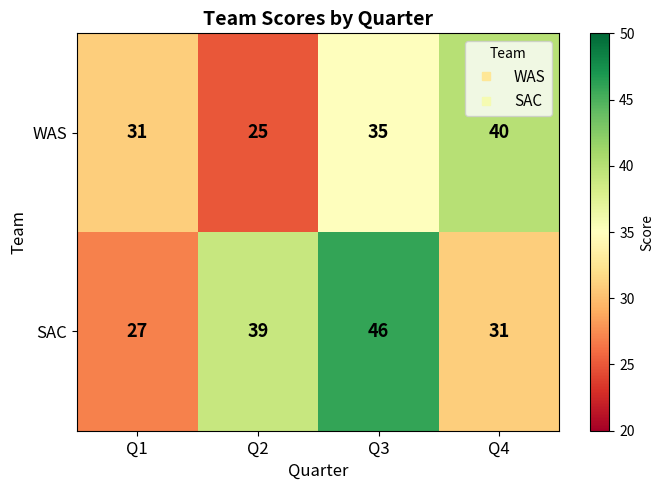

Read the WAS value at Q3, to the nearest 10.

40